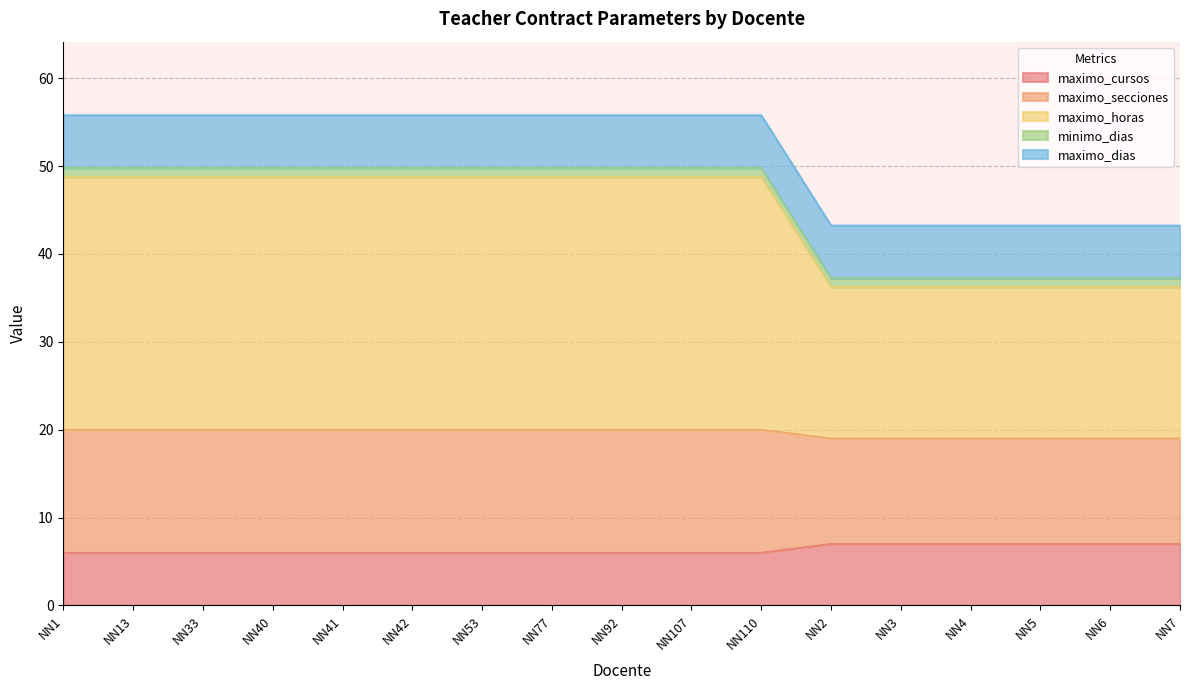

What is the maximum value for maximo_cursos?

7.0